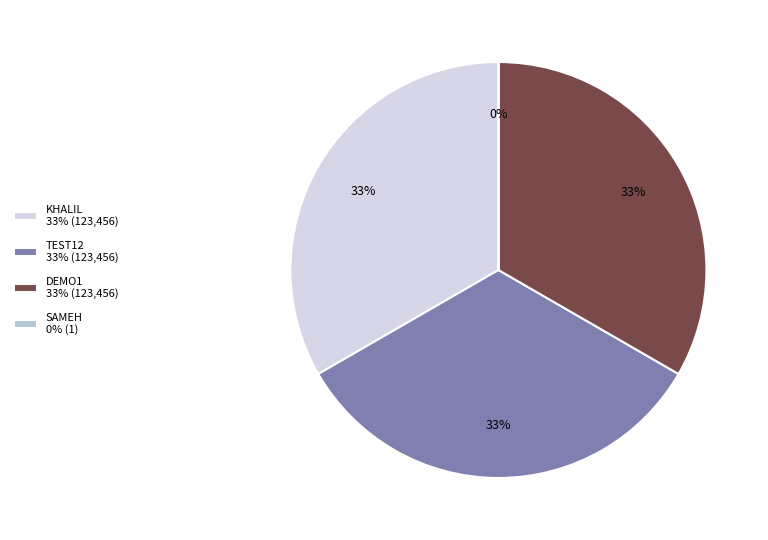

Is there any slice that represents more than half of the pie?

No